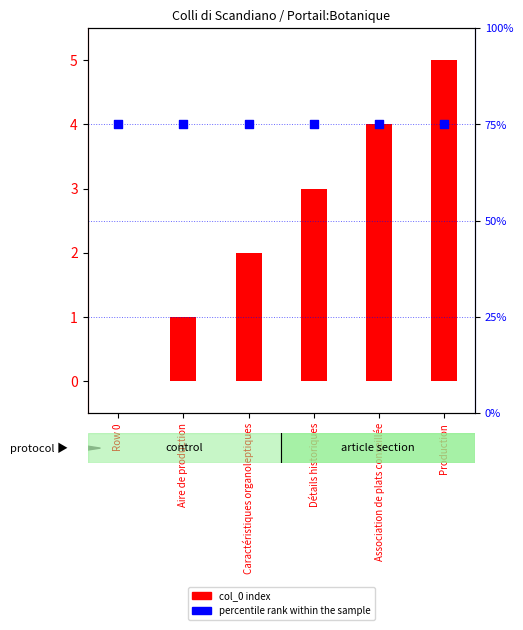

Which series reaches the maximum Y coordinate?

percentile rank within the sample